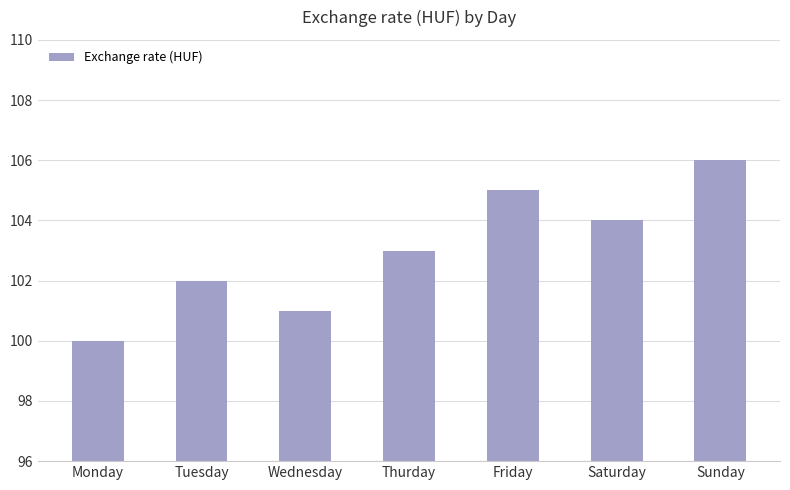

Approximately how many times larger is the value at Thurday compared to Tuesday?

1.0